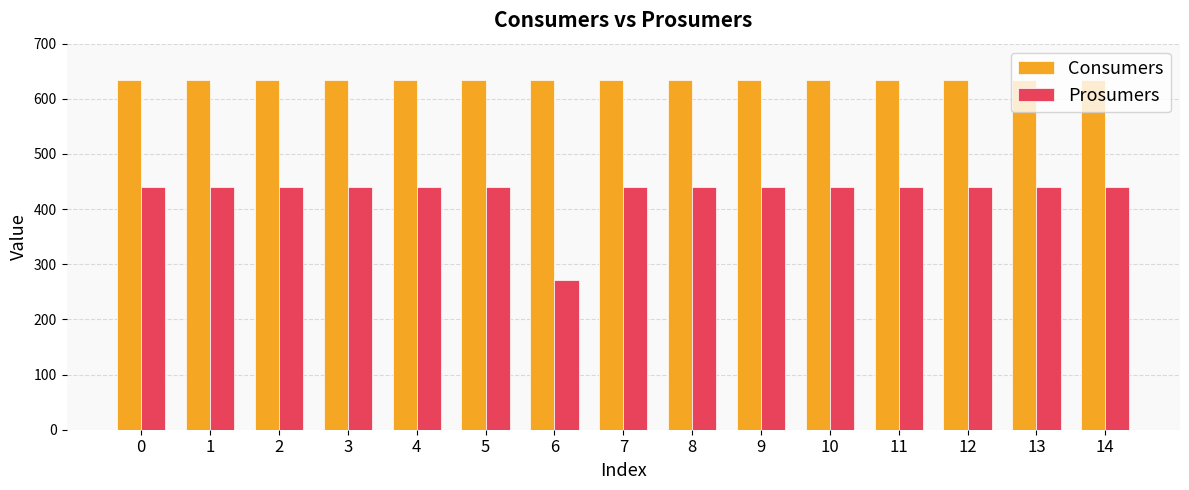

The value of Prosumers at 9 is 300. True or false?

False